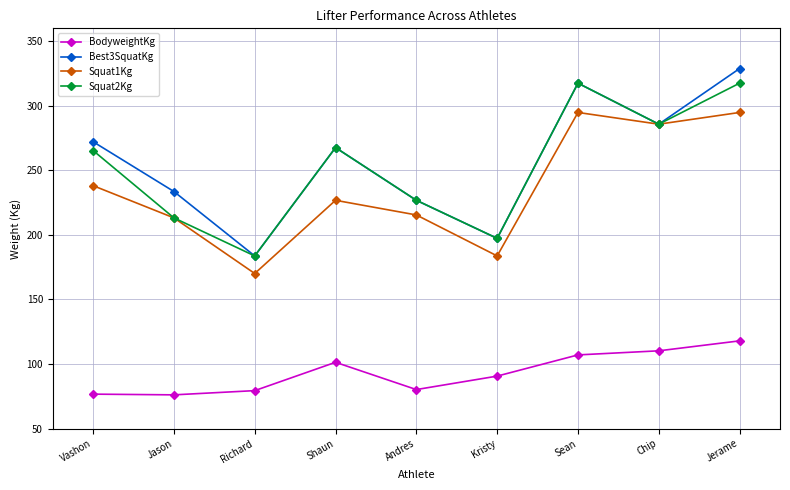

Between Sean and Jerame, which series saw the biggest shift?

Best3SquatKg